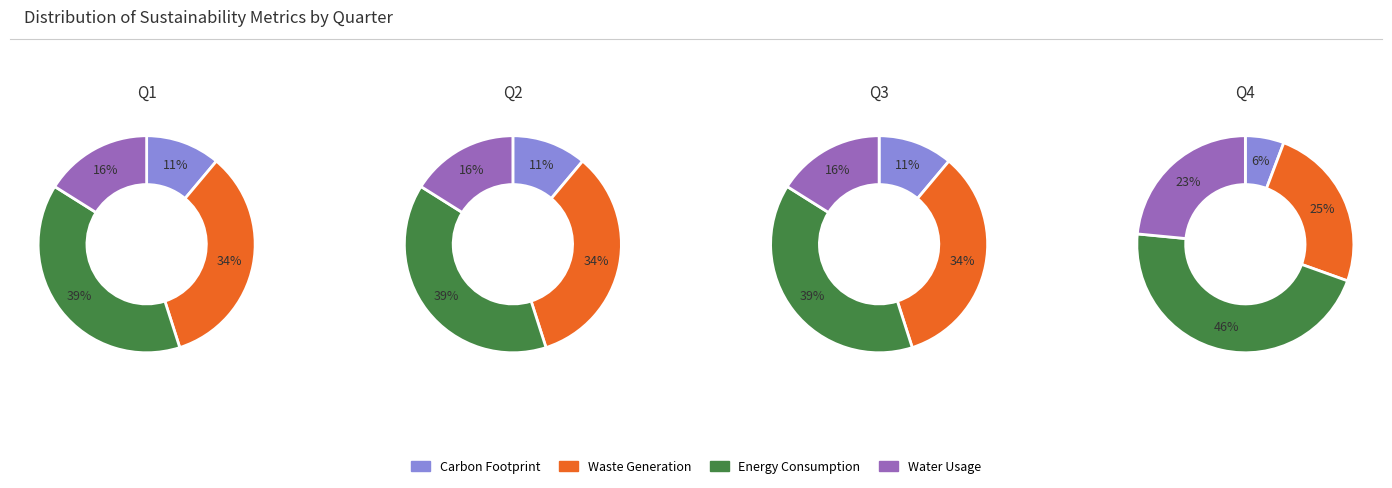

How much of the chart is everything except 2?

76.8%